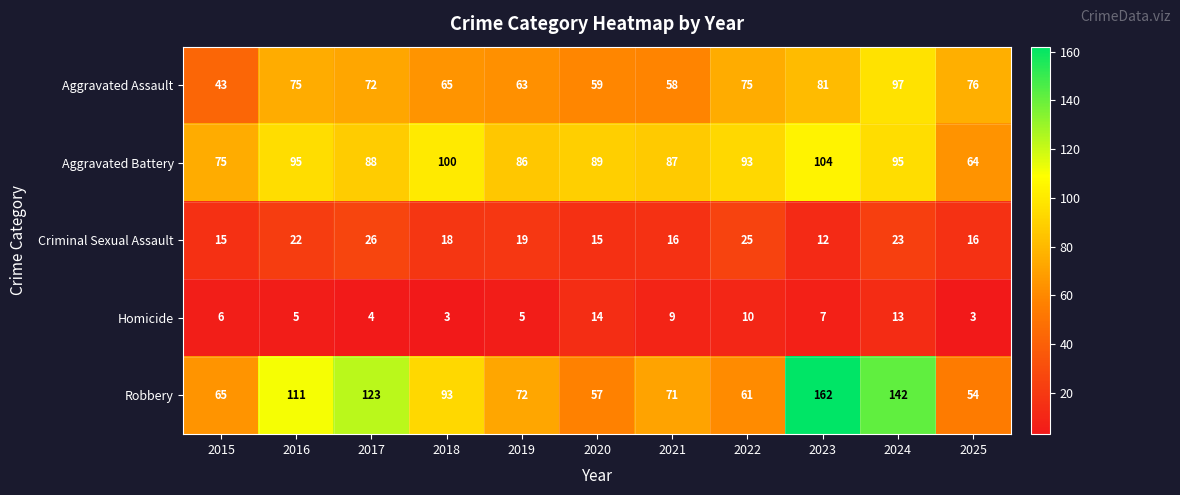

What value does the Robbery series have at 2022, to the nearest 50?

50